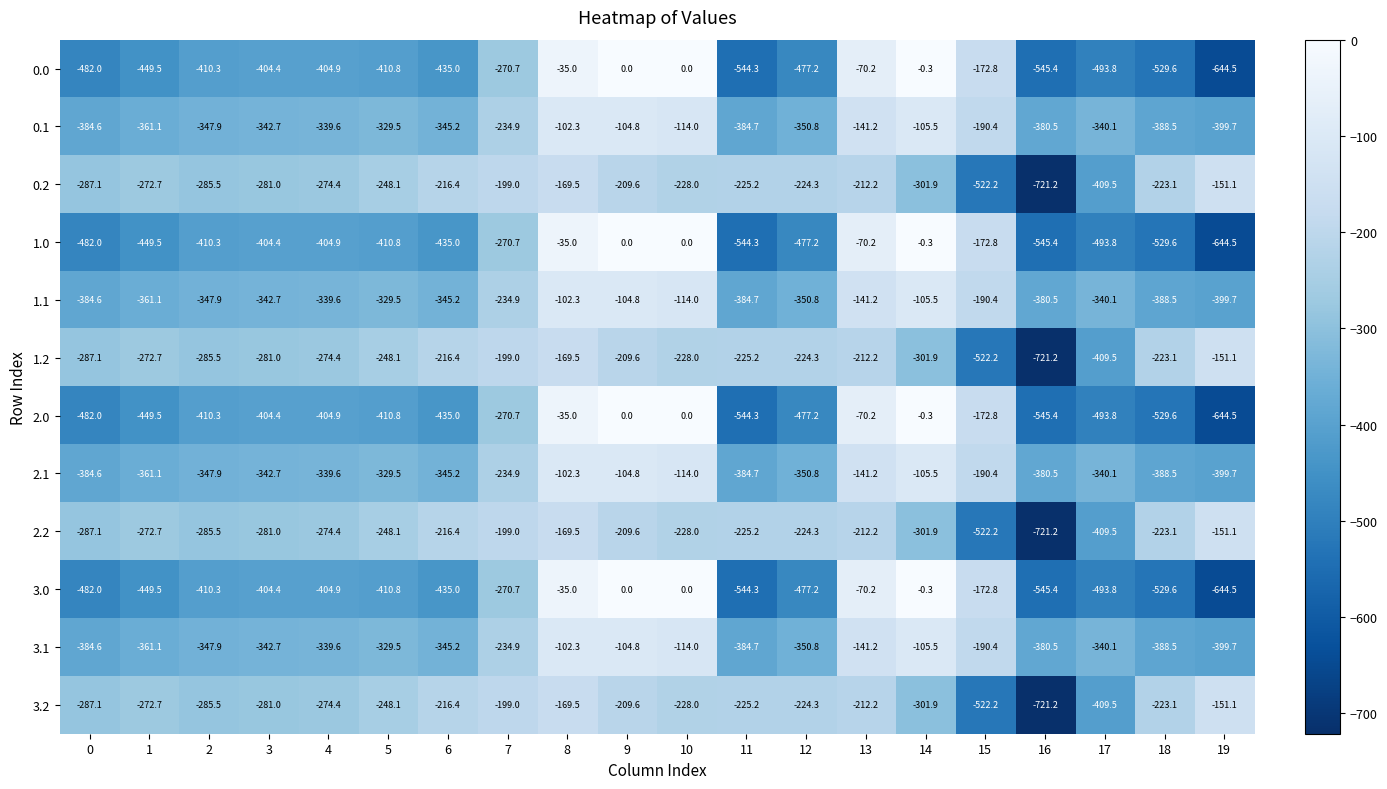

At which label does 2.2 first exceed -228?

6